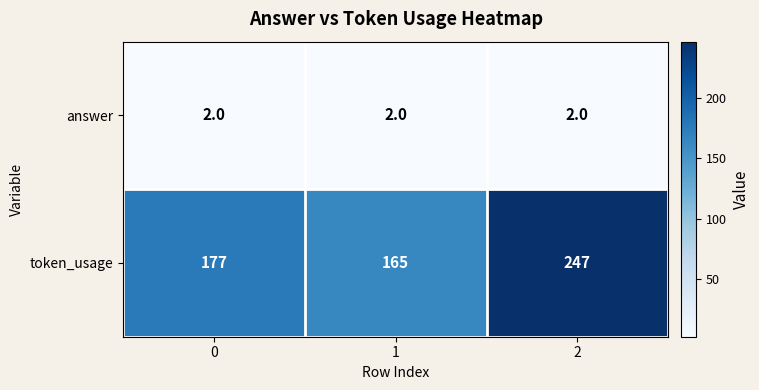

The answer series shows 3 at 0. True or false?

False